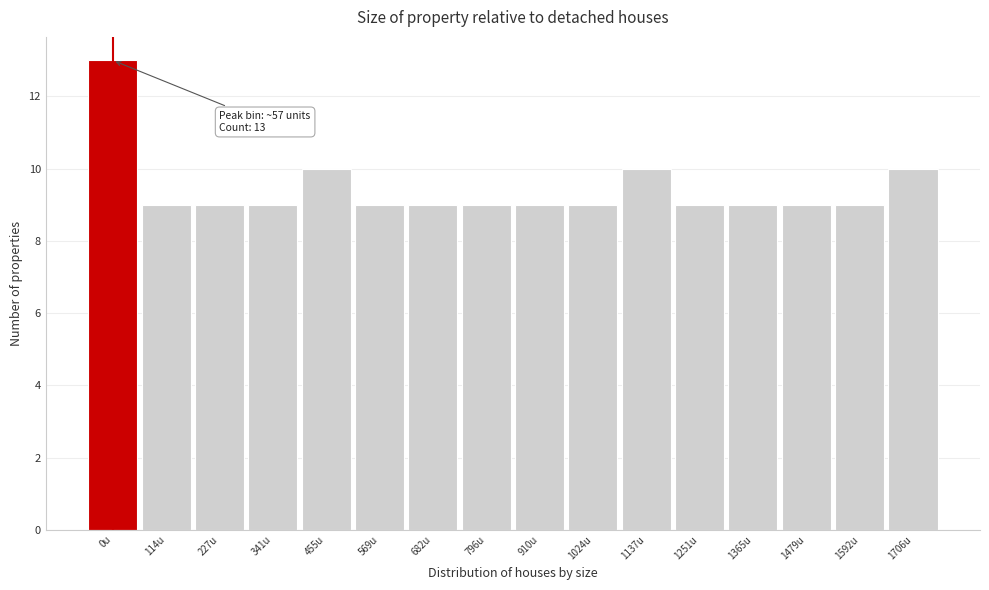

Reading left to right, transcribe all the data shown in this chart.

0u=13	114u=9	227u=9	341u=9	455u=10	569u=9	682u=9	796u=9	910u=9	1024u=9	1137u=10	1251u=9	1365u=9	1479u=9	1592u=9	1706u=10